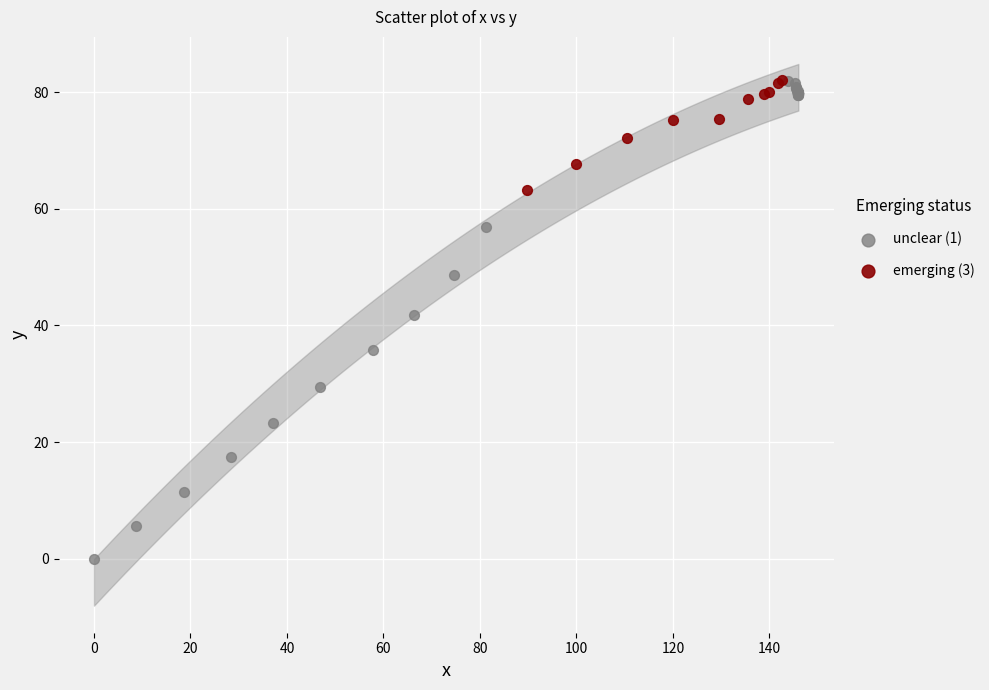

What are all the series names shown in the legend?

unclear (1), emerging (3)